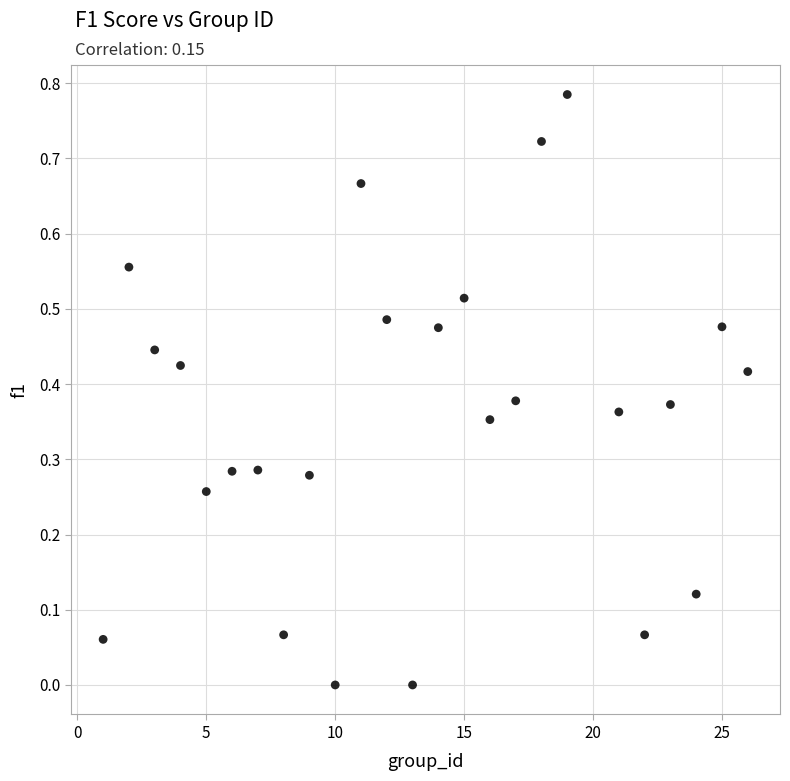

What is the range of X values (max minus min)?

25.0